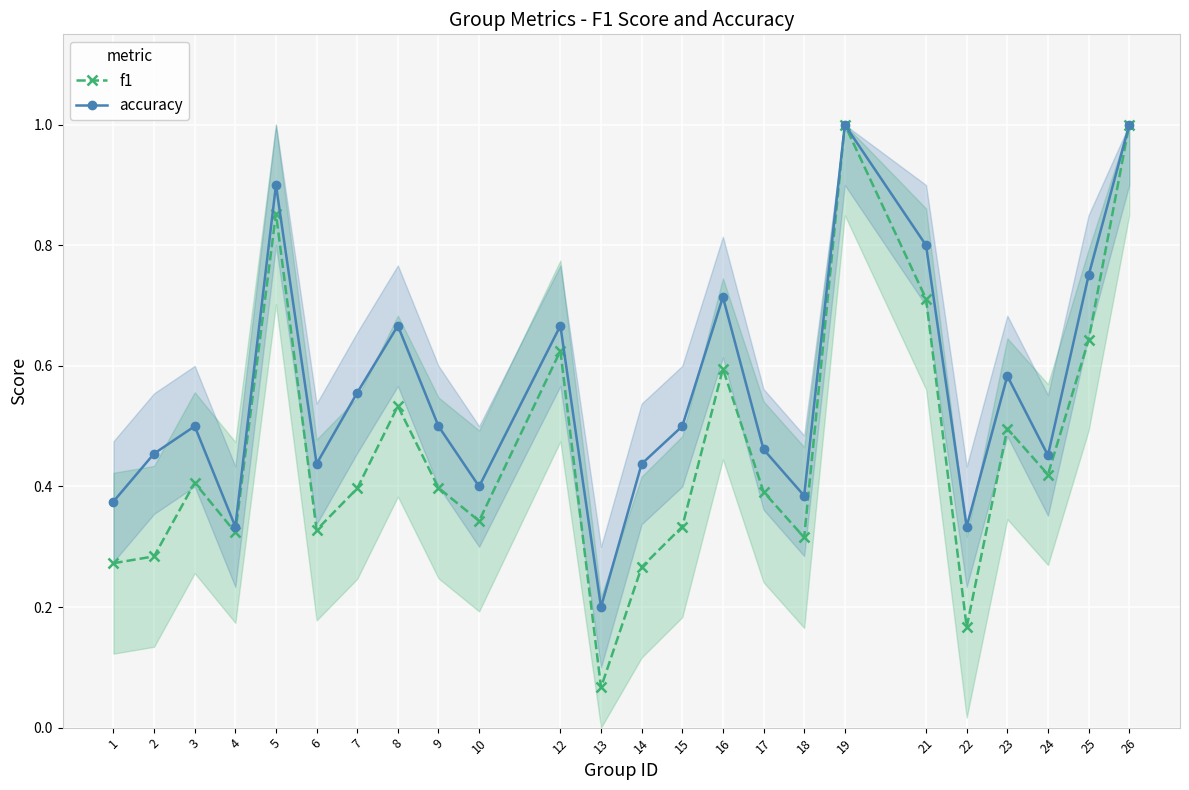

Is the value of f1 at 2 greater than the value of accuracy at 26?

No